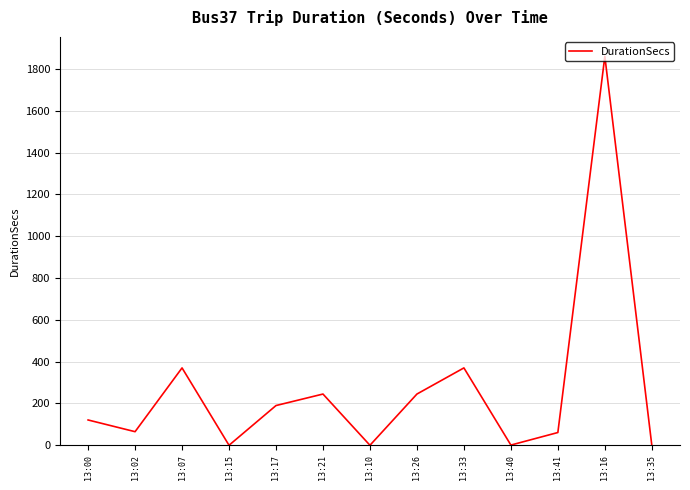

Between 13:17 and 13:15, which is larger?

13:17